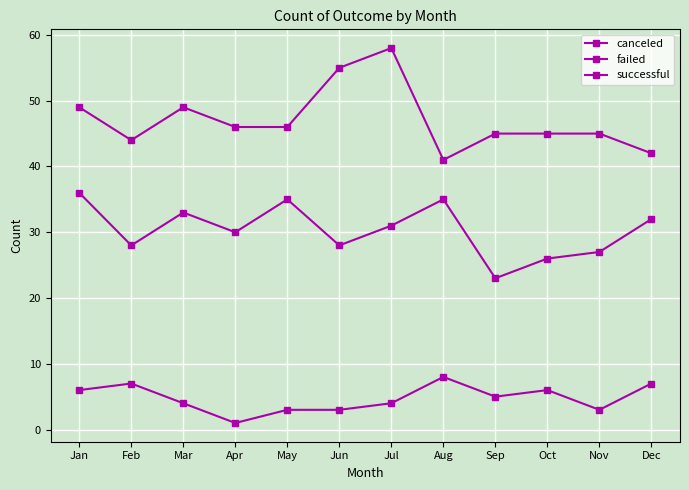

What is the difference between the canceled values at Sep and Feb?

2